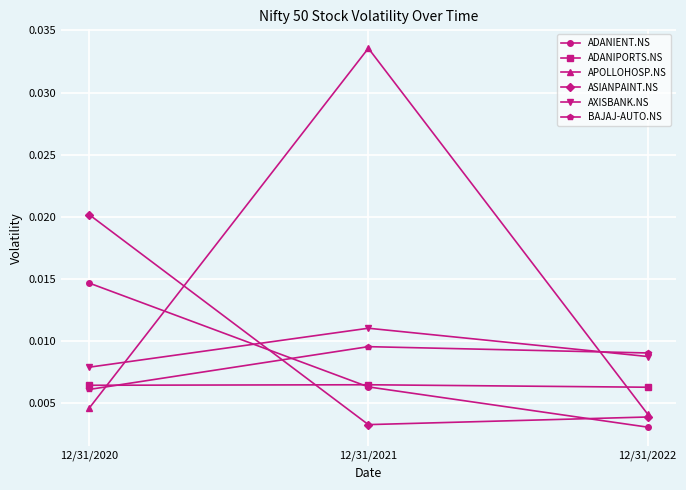

What is the total value across all series at 12/31/2021?

0.1